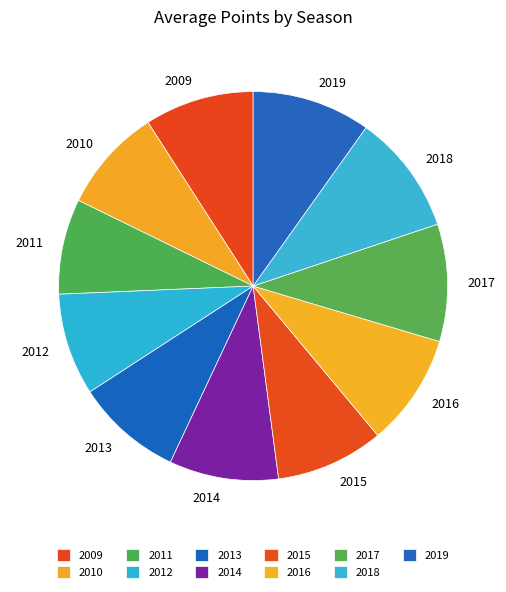

Is it true that 2017 is 16% of the pie?

False